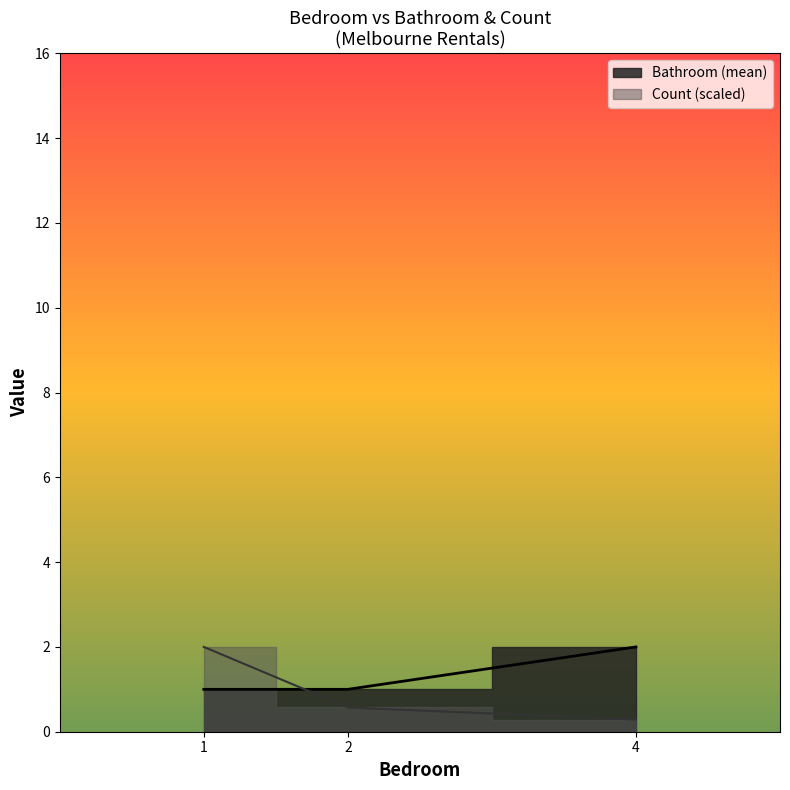

What is the sum of the Bathroom values at 4 and 2?

3